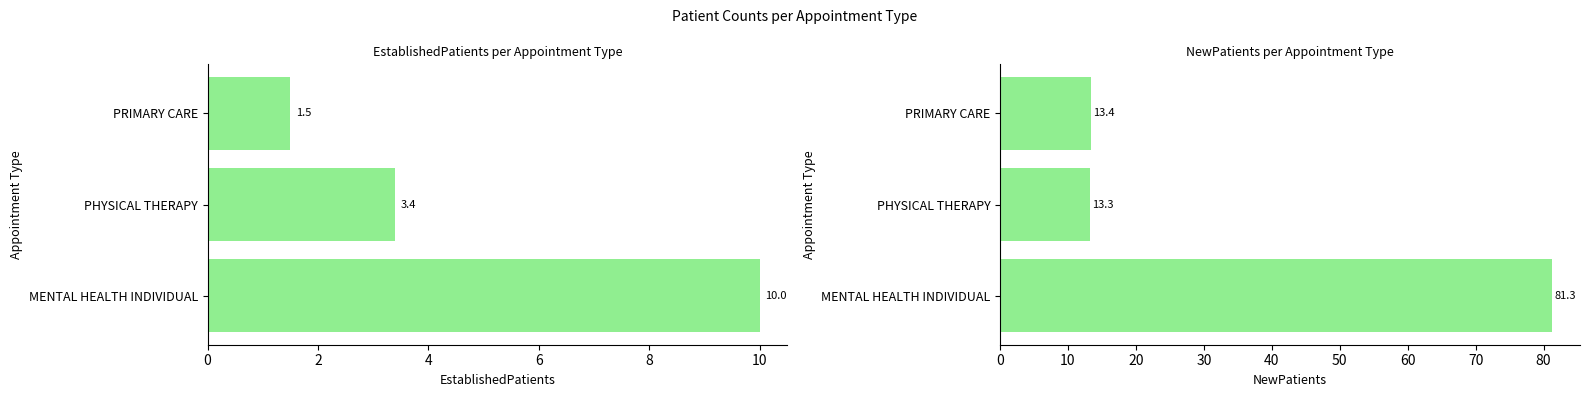

How many bars are there in total?

6